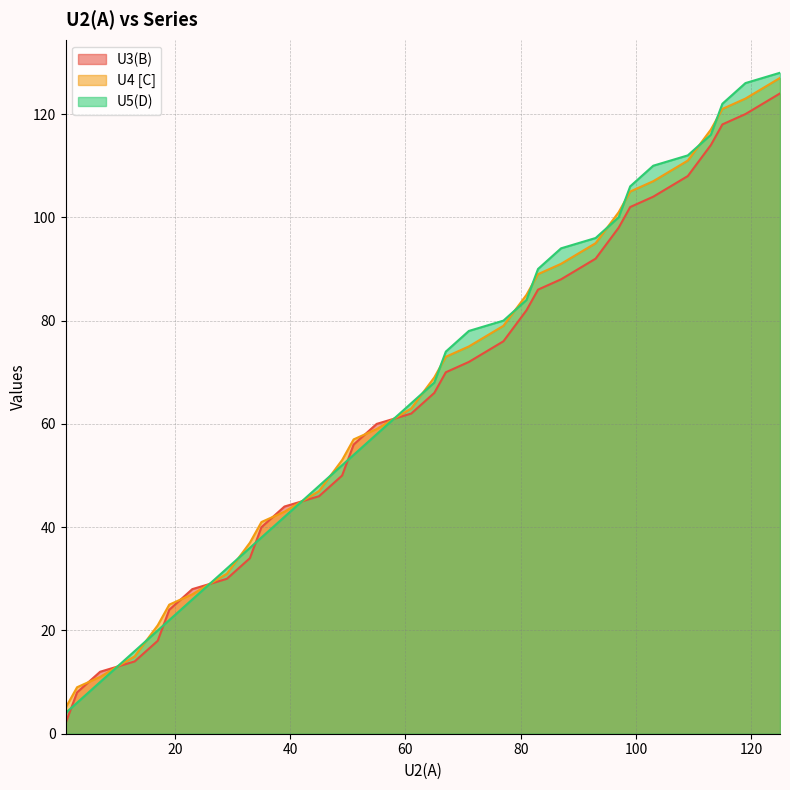

Is the value of U5(D) at 99 greater than the value of U3(B) at 29?

Yes